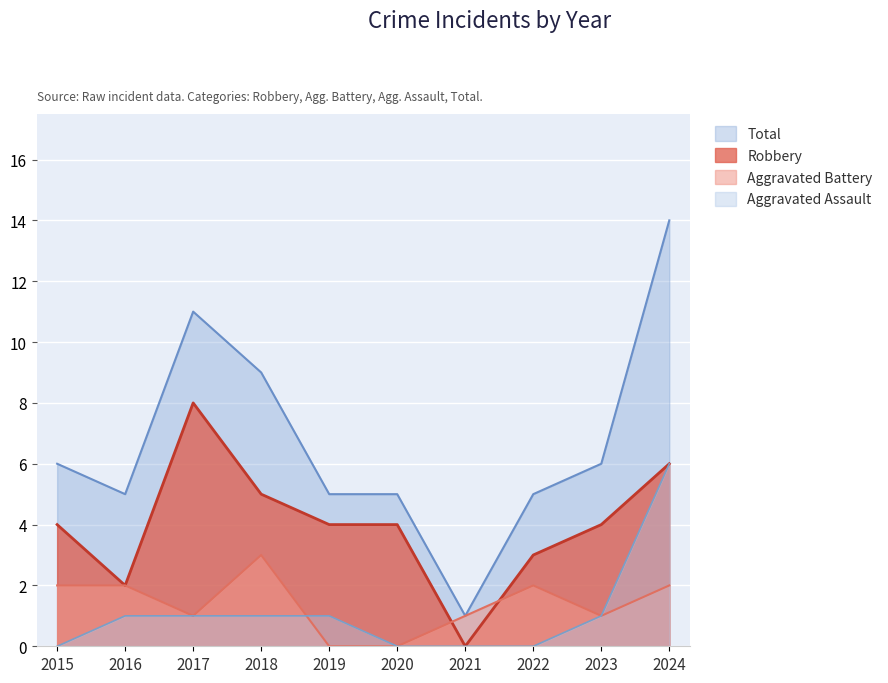

Which has a higher value, 2021 or 2019?

2019